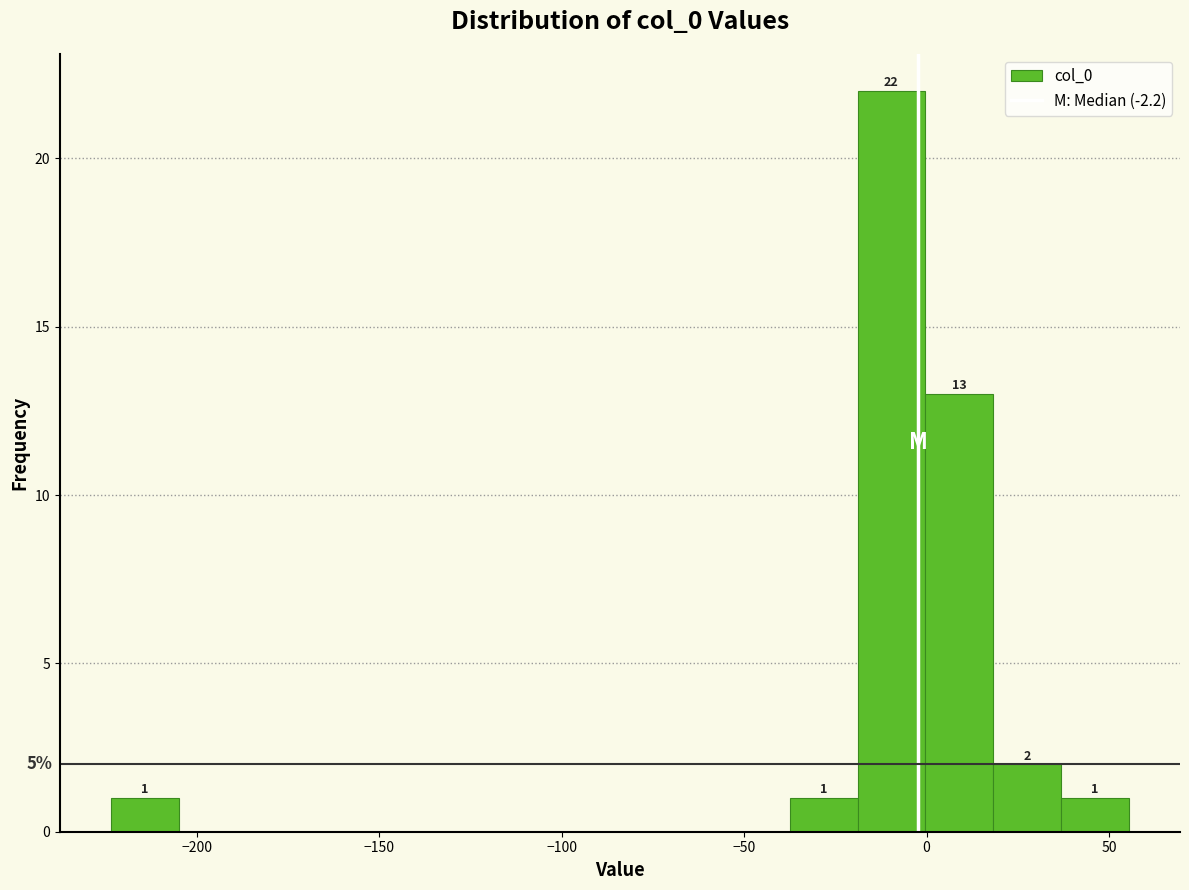

Read against the x-axis, roughly where is the centre of the tallest bar?

-10